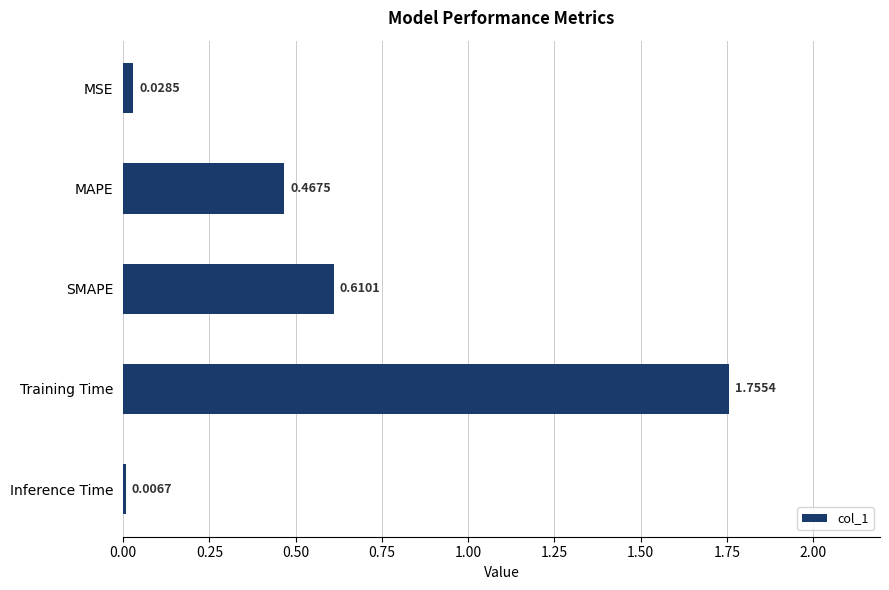

What is the sum of all values?

2.9